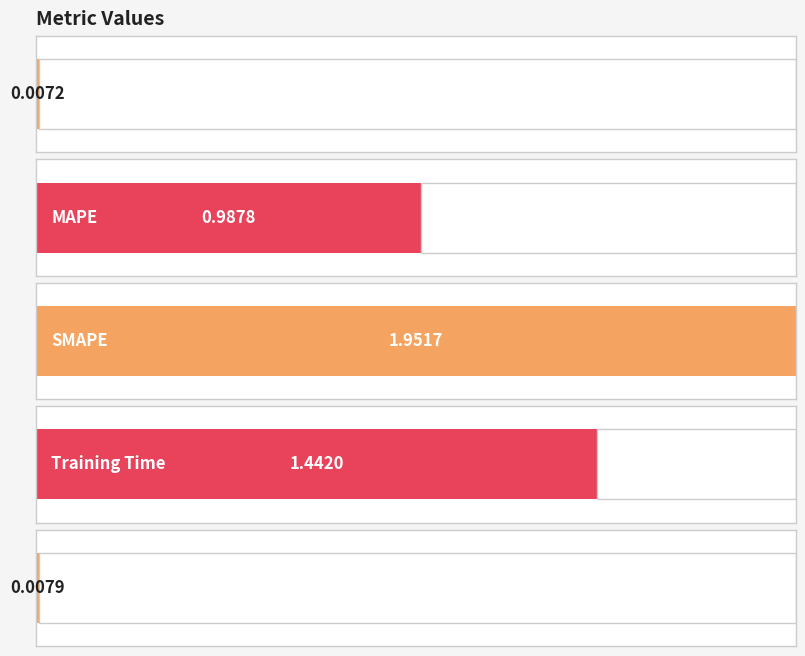

True or false: the data shows 0.0 at Inference Time.

False